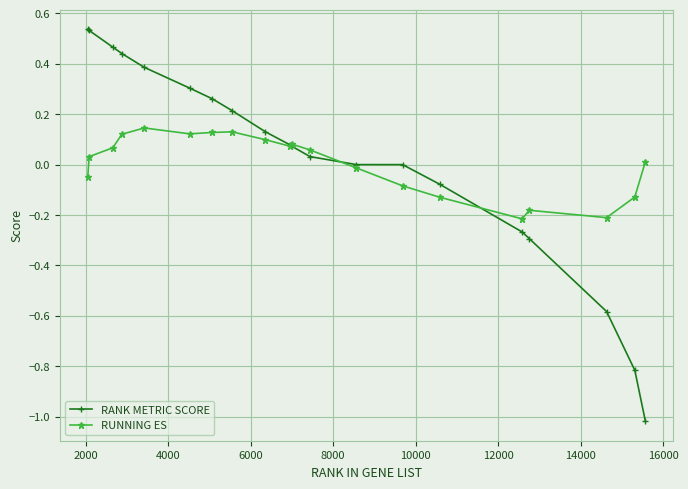

Which series has the widest spread of values?

RANK METRIC SCORE